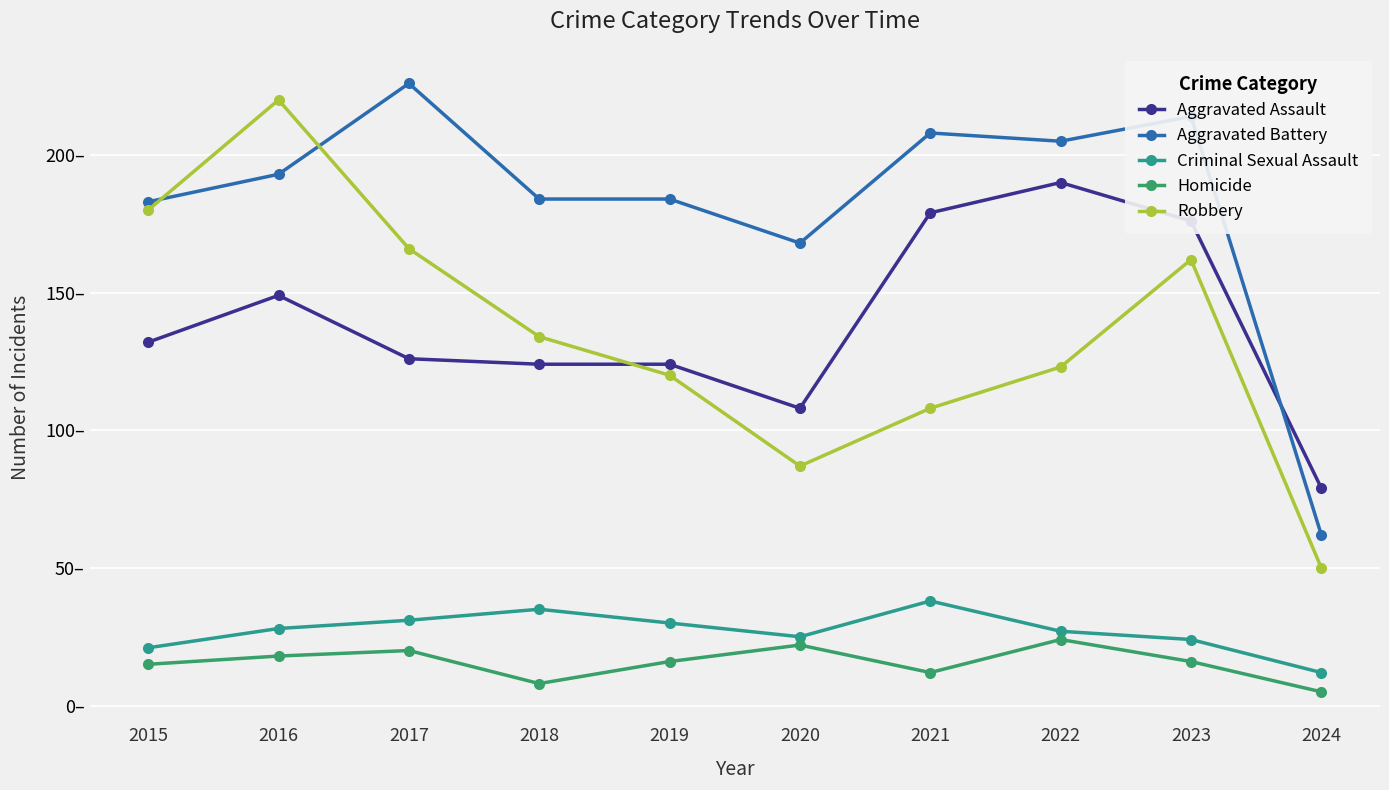

Which category has the highest value across all series?

2017